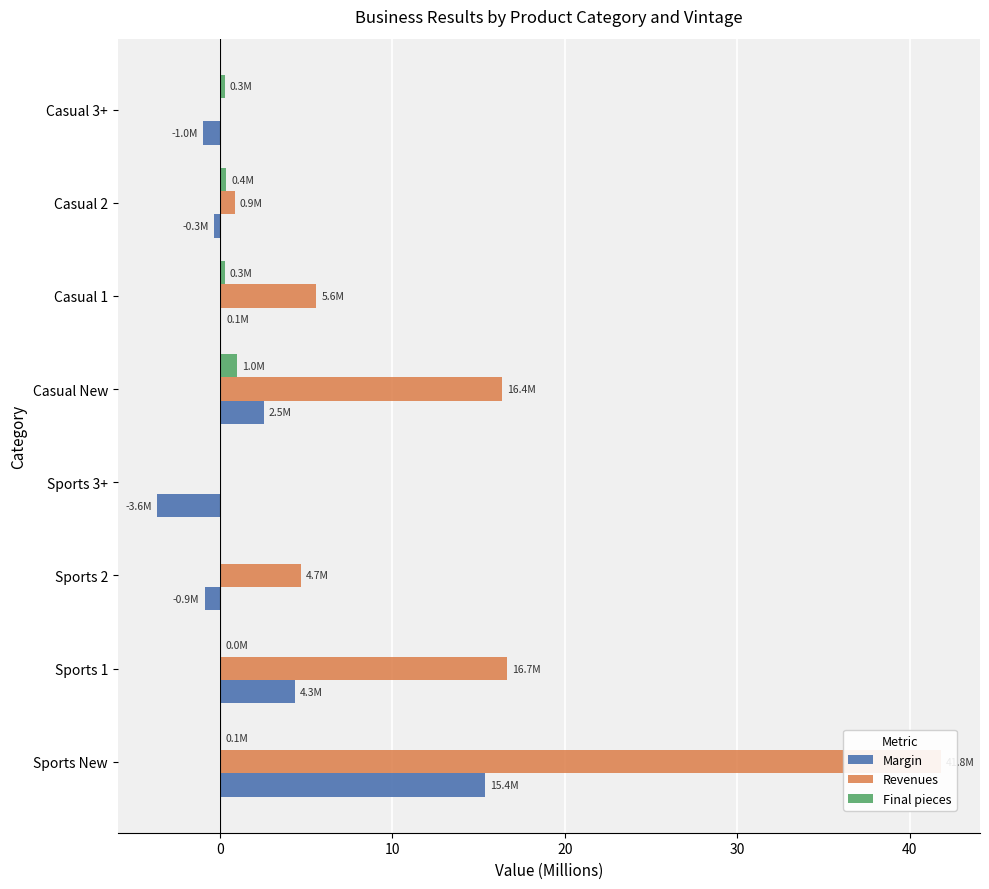

Reading left to right, list all the values displayed in this chart.

Margin: 15.4	4.3	-0.9	-3.6	2.5	0.1	-0.3	-1.0
Revenues: 41.8	16.7	4.7	0.0	16.4	5.6	0.9	0.0
Final pieces: 0.1	0.0	0.0	0.0	1.0	0.3	0.4	0.3